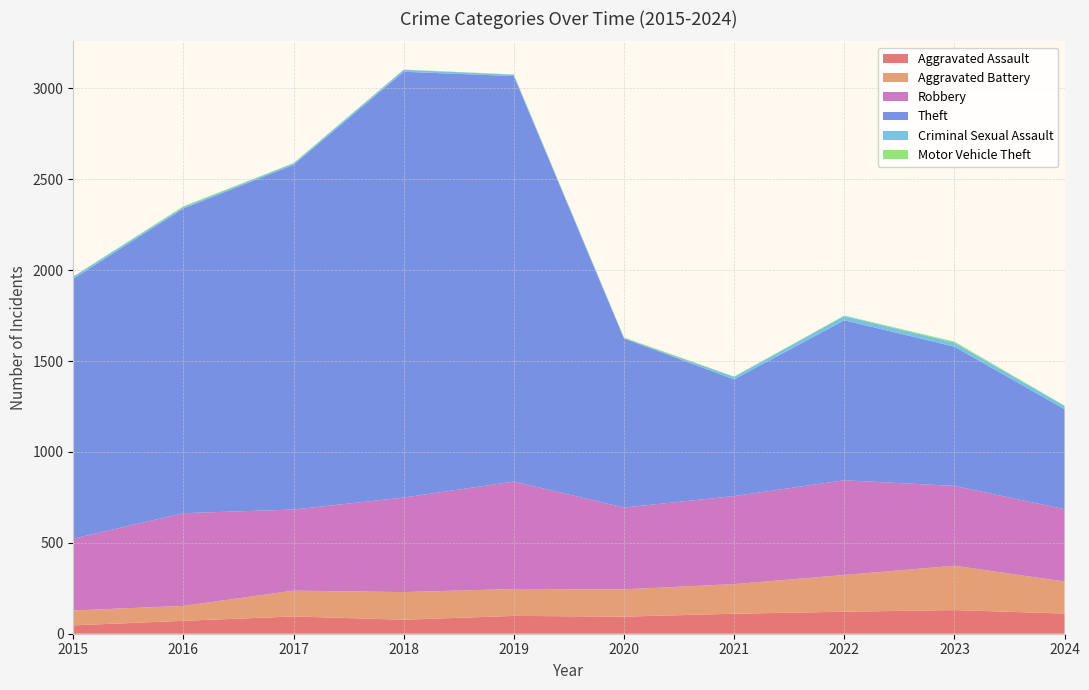

Reading right to left, what are all the values shown in this chart?

Aggravated Assault: 2024=111	2023=130	2022=121	2021=110	2020=94	2019=98	2018=77	2017=95	2016=71	2015=46
Aggravated Battery: 2024=176	2023=244	2022=202	2021=163	2020=150	2019=148	2018=152	2017=142	2016=82	2015=82
Robbery: 2024=398	2023=439	2022=521	2021=484	2020=450	2019=591	2018=520	2017=446	2016=510	2015=395
Theft: 2024=550	2023=766	2022=880	2021=642	2020=930	2019=2230	2018=2342	2017=1896	2016=1676	2015=1429
Criminal Sexual Assault: 2024=18	2023=22	2022=24	2021=14	2020=3	2019=8	2018=11	2017=8	2016=8	2015=12
Motor Vehicle Theft: 2024=2	2023=6	2022=2	2021=2	2020=3	2019=1	2018=1	2017=2	2016=4	2015=1